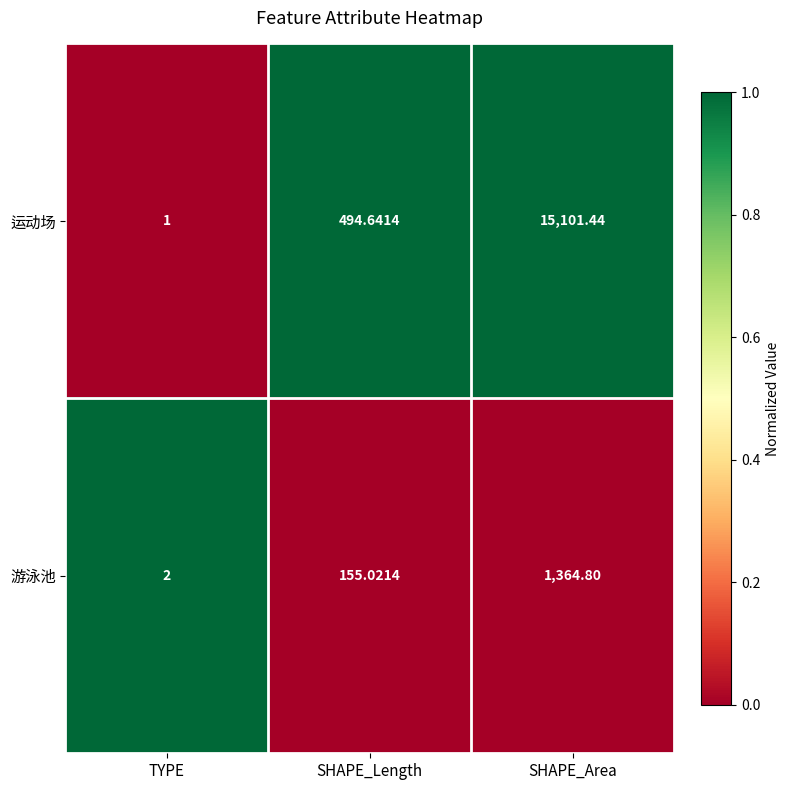

What is the maximum value shown in the chart?

15101.4